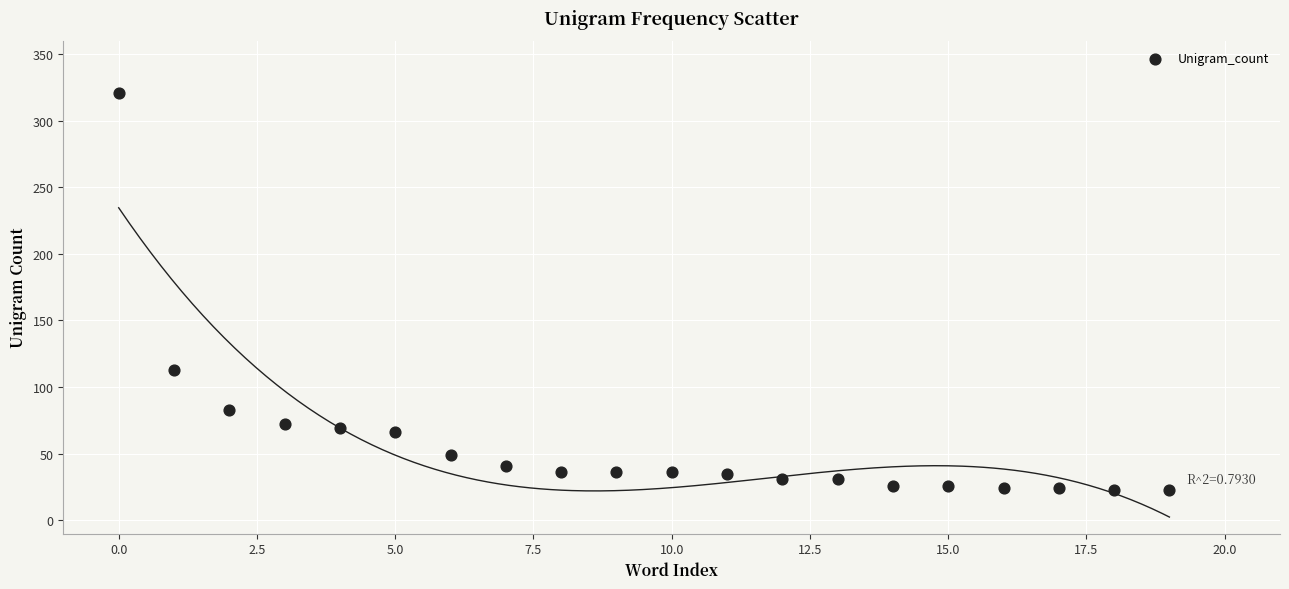

What is the range of Y values (max minus min)?

298